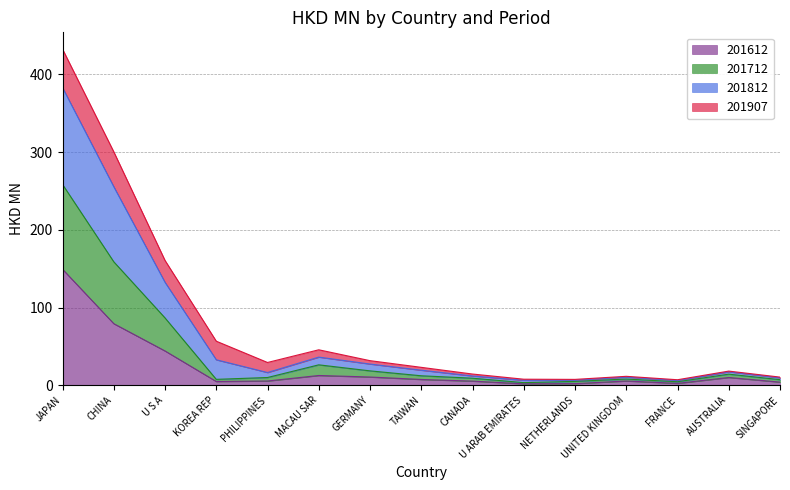

Is it true that 201612 equals 91.8 at JAPAN?

False